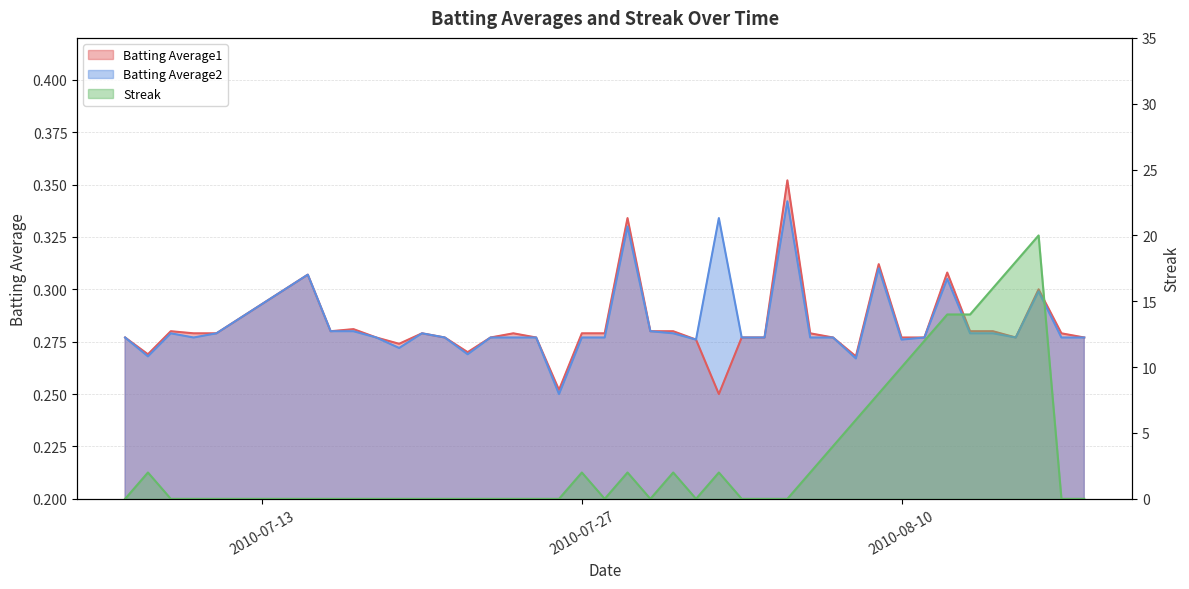

Where is the first local minimum for Streak?

2010-07-28